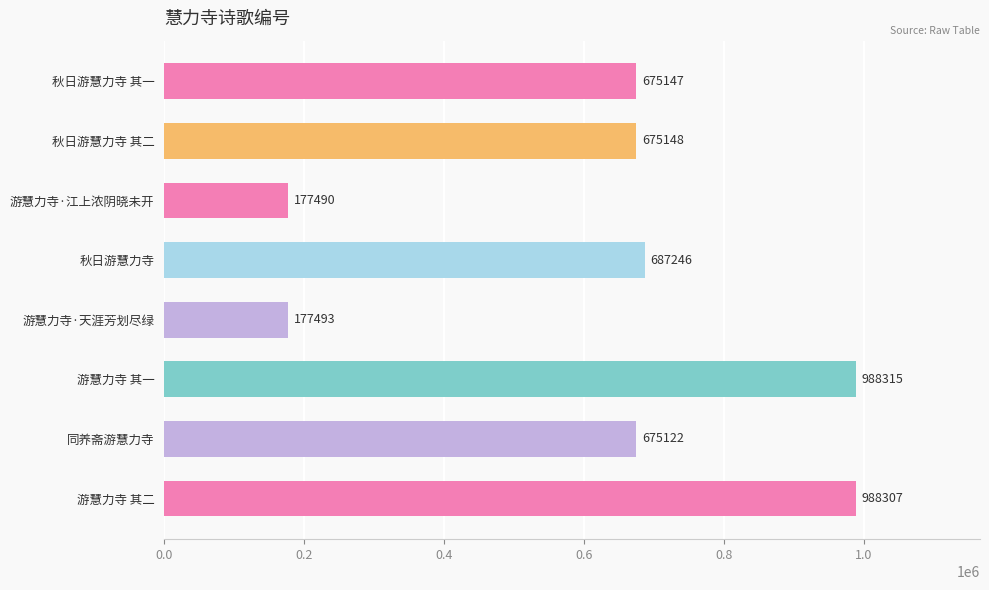

What is the average value?

630534